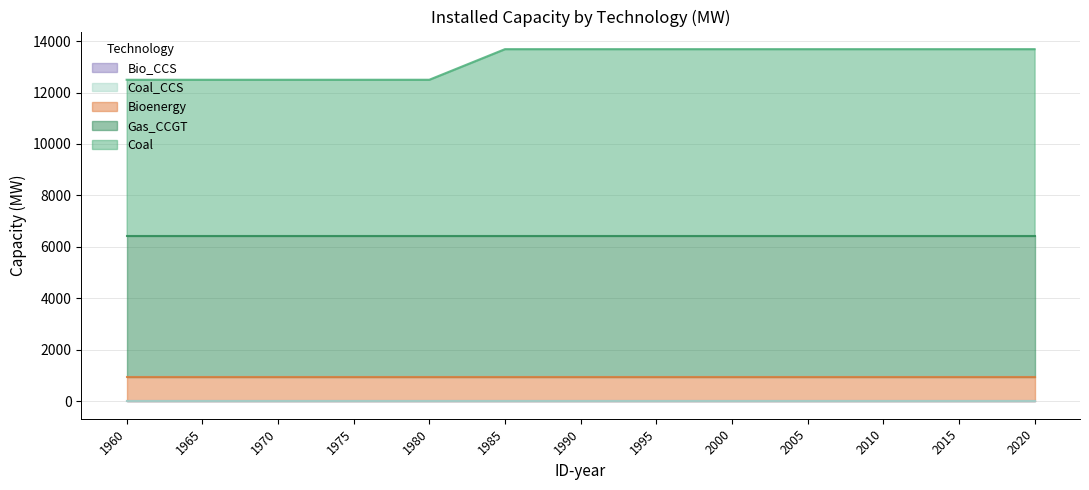

Reading left to right, transcribe all the data shown in this chart.

Coal: 1960=6060.0	1965=6060.0	1970=6060.0	1975=6060.0	1980=6060.0	1985=7250.0	1990=7250.0	1995=7250.0	2000=7250.0	2005=7250.0	2010=7250.0	2015=7250.0	2020=7250.0
Gas_CCGT: 1960=5495.0	1965=5495.0	1970=5495.0	1975=5495.0	1980=5495.0	1985=5495.0	1990=5495.0	1995=5495.0	2000=5495.0	2005=5495.0	2010=5495.0	2015=5495.0	2020=5495.0
Bioenergy: 1960=942.6	1965=942.6	1970=942.6	1975=942.6	1980=942.6	1985=942.6	1990=942.6	1995=942.6	2000=942.6	2005=942.6	2010=942.6	2015=942.6	2020=942.6
Bio_CCS: 1960=0.0	1965=0.0	1970=0.0	1975=0.0	1980=0.0	1985=0.0	1990=0.0	1995=0.0	2000=0.0	2005=0.0	2010=0.0	2015=0.0	2020=0.0
Coal_CCS: 1960=0.0	1965=0.0	1970=0.0	1975=0.0	1980=0.0	1985=0.0	1990=0.0	1995=0.0	2000=0.0	2005=0.0	2010=0.0	2015=0.0	2020=0.0